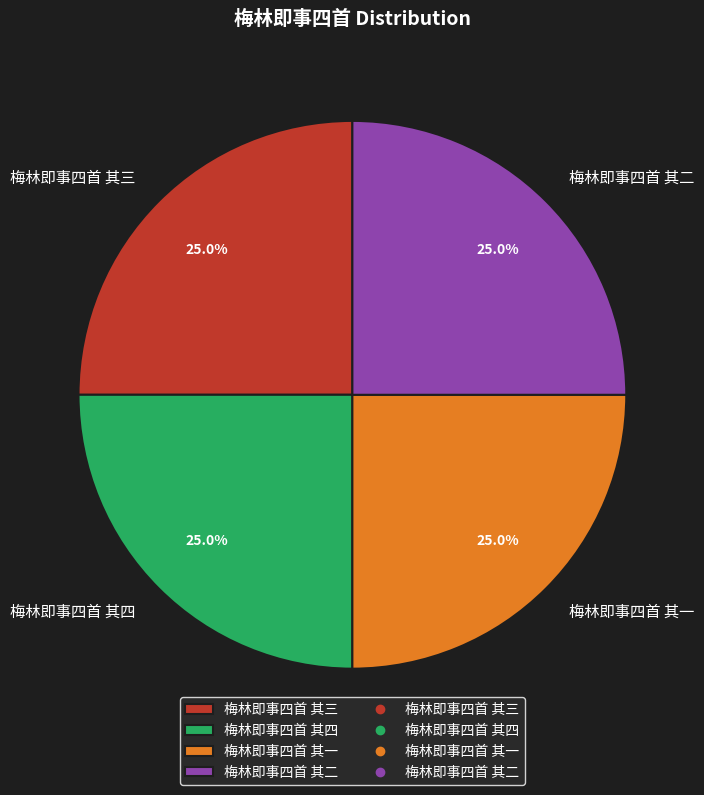

What percentage is the 梅林即事四首 其一 slice, to the nearest percent?

25%